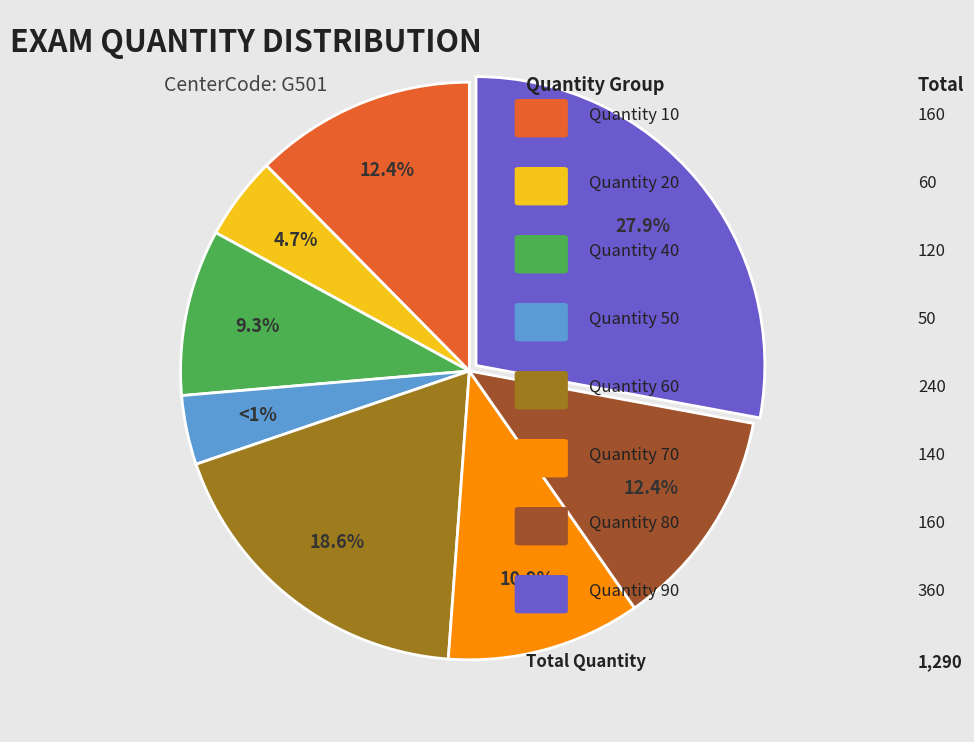

Is there any slice that represents more than half of the pie?

No